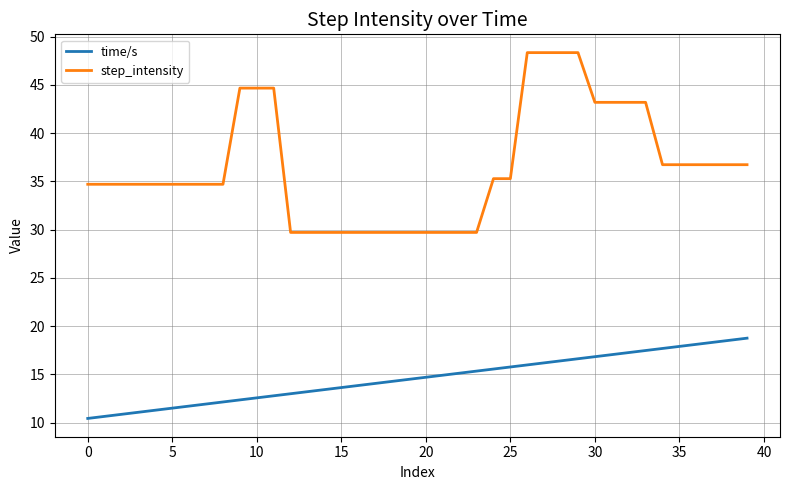

List the series in order of their peak value, lowest first.

time/s, step_intensity